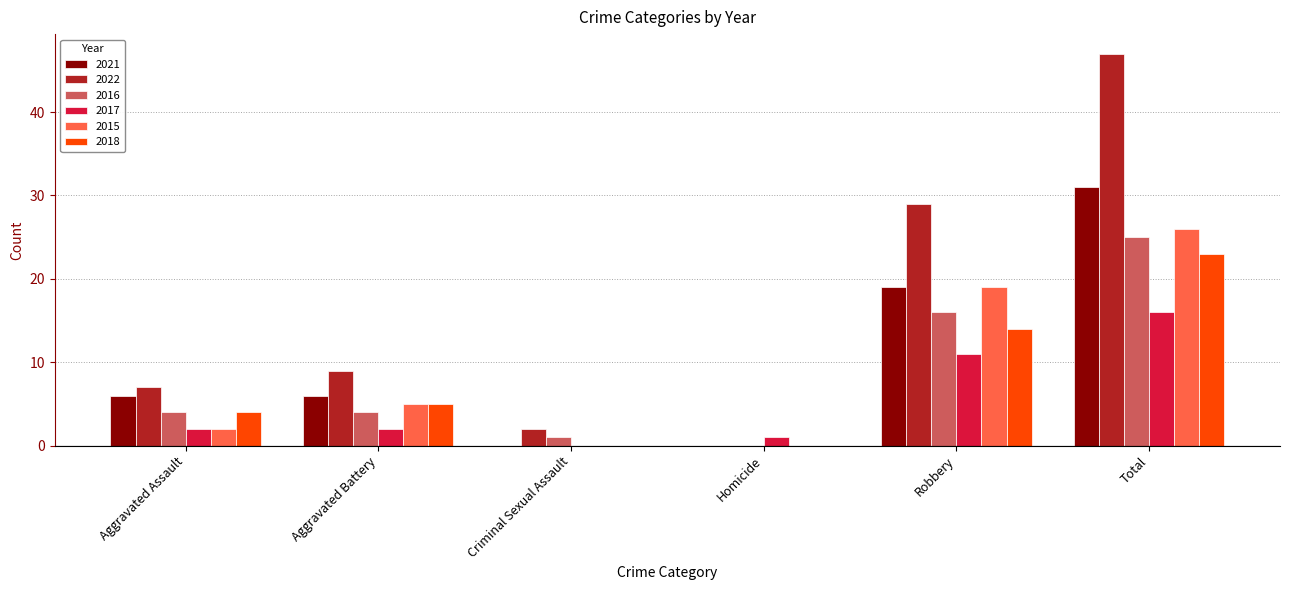

Reading right to left, extract all data points from this chart.

2021: Total=31	Robbery=19	Homicide=0	Criminal Sexual Assault=0	Aggravated Battery=6	Aggravated Assault=6
2022: Total=47	Robbery=29	Homicide=0	Criminal Sexual Assault=2	Aggravated Battery=9	Aggravated Assault=7
2016: Total=25	Robbery=16	Homicide=0	Criminal Sexual Assault=1	Aggravated Battery=4	Aggravated Assault=4
2017: Total=16	Robbery=11	Homicide=1	Criminal Sexual Assault=0	Aggravated Battery=2	Aggravated Assault=2
2015: Total=26	Robbery=19	Homicide=0	Criminal Sexual Assault=0	Aggravated Battery=5	Aggravated Assault=2
2018: Total=23	Robbery=14	Homicide=0	Criminal Sexual Assault=0	Aggravated Battery=5	Aggravated Assault=4